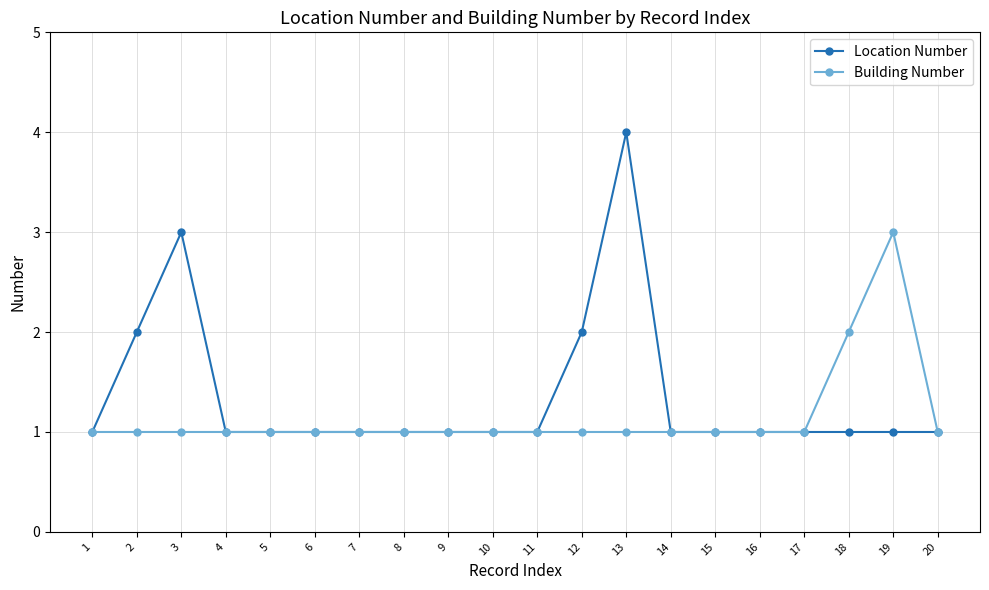

What is the difference between the Location Number values at 2 and 13?

2